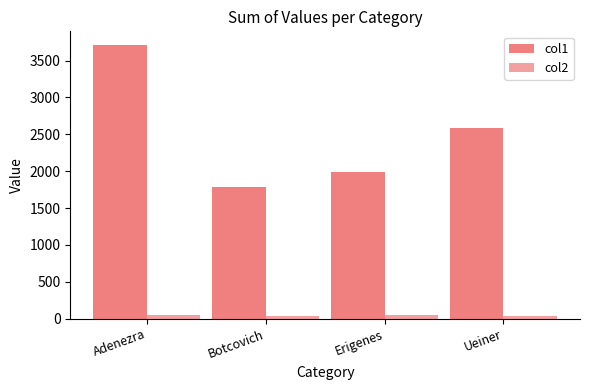

Is it true that col2 equals 41.4 at Botcovich?

True